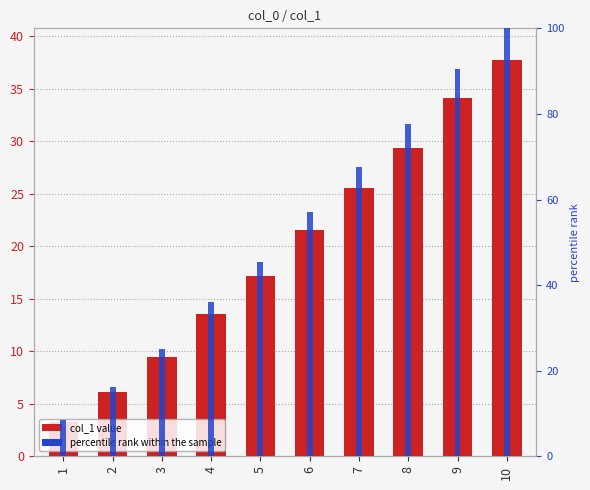

Are the bars horizontal?

No